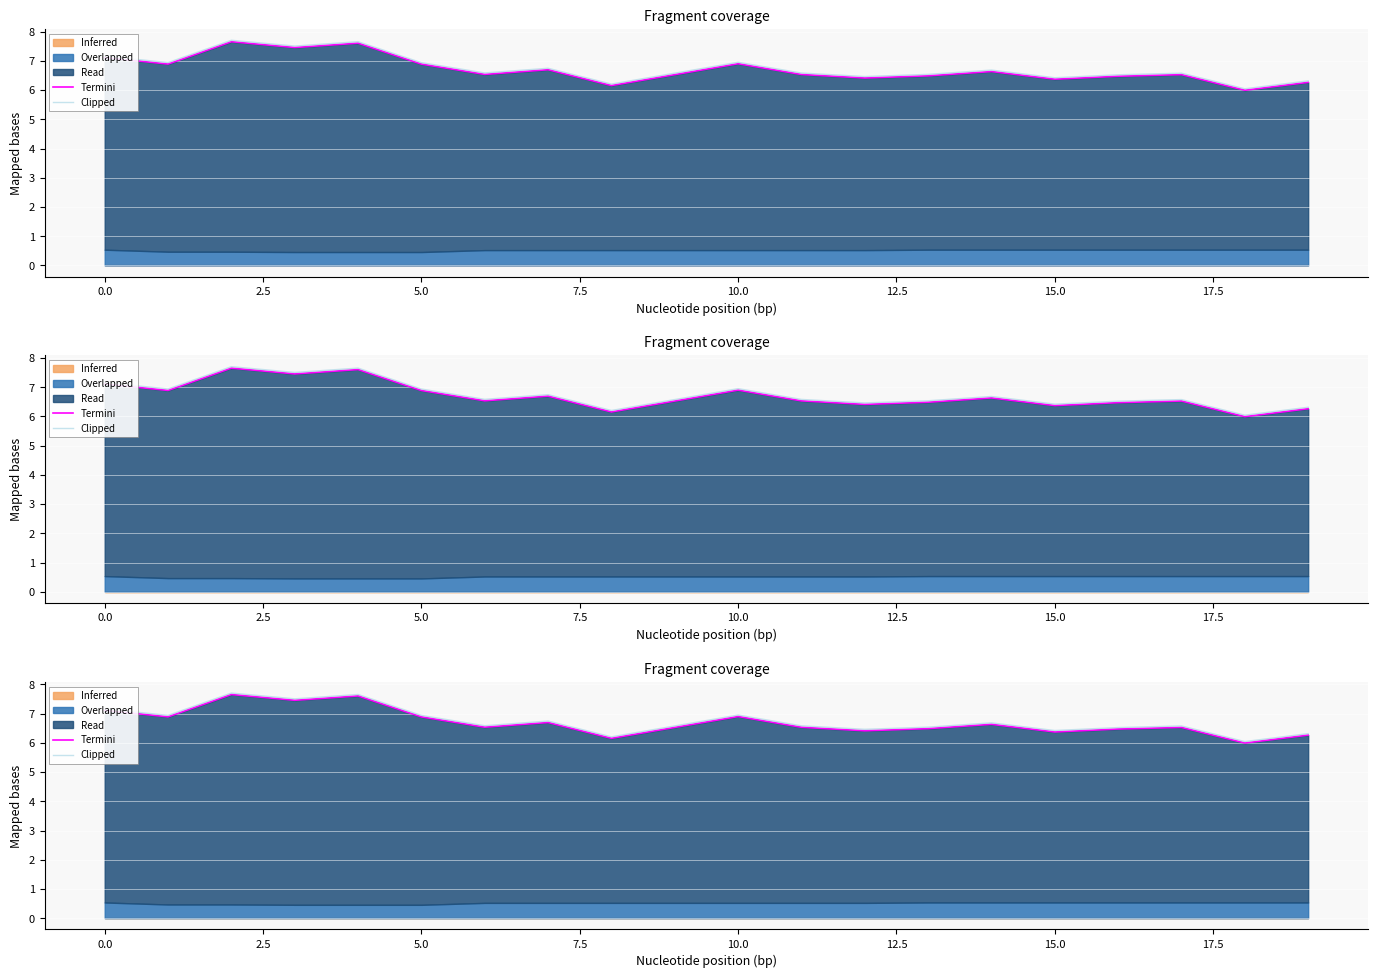

At how many categories does at least one series exceed 6?

20